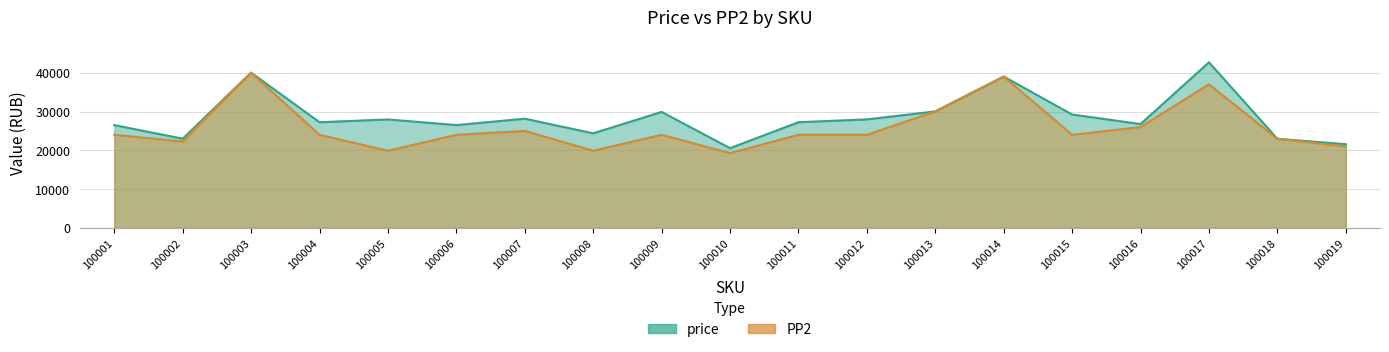

How many interior local valleys does the PP2 series have?

5